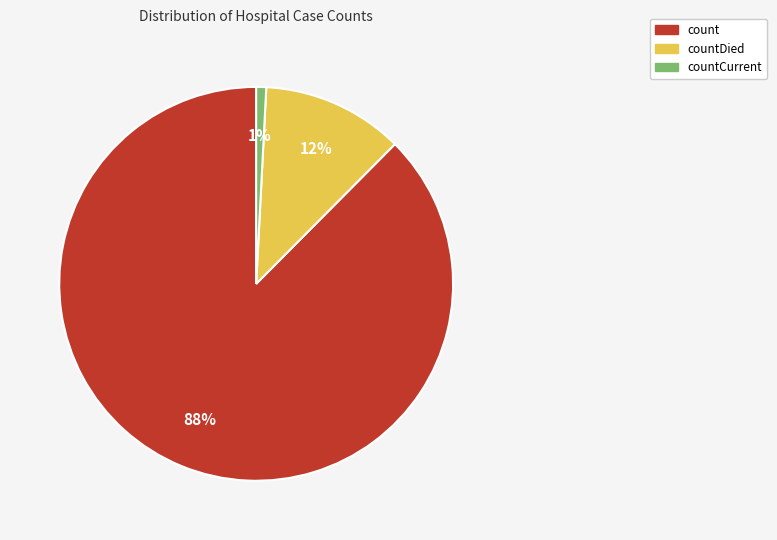

Does any single category account for the majority?

Yes